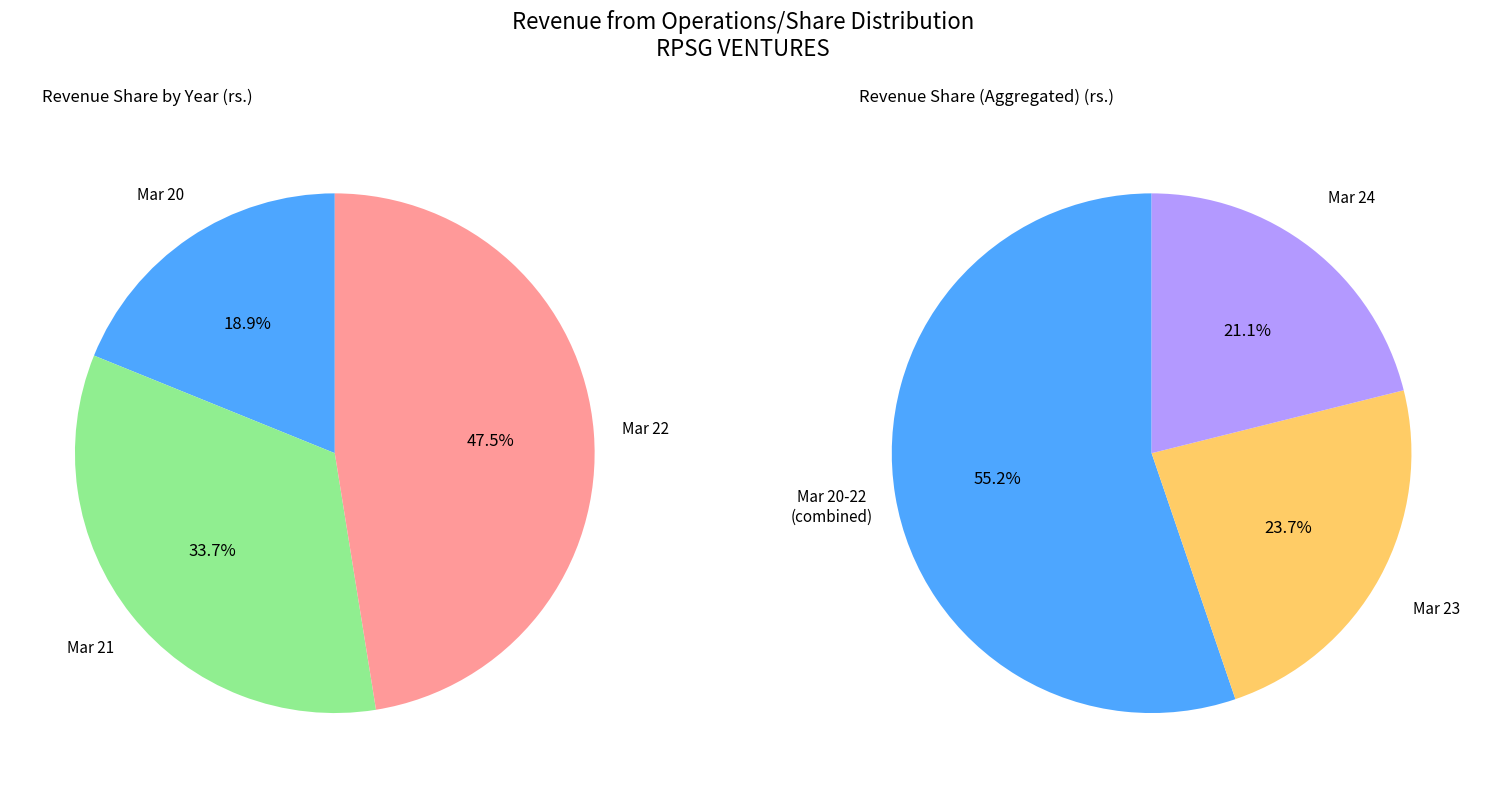

Does any single category account for the majority?

No